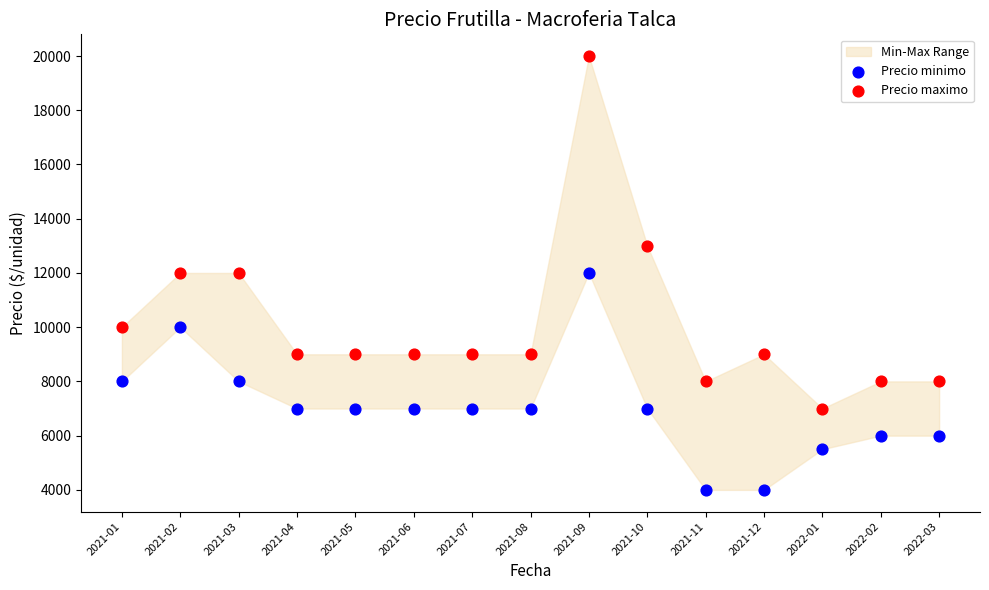

Which series has the widest spread of Y values?

Precio maximo